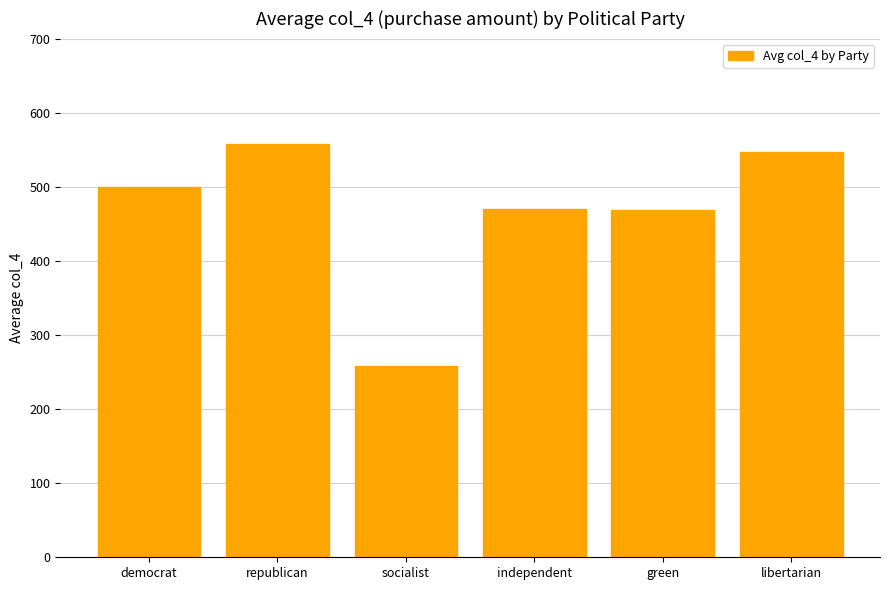

Is it true that the value at libertarian is 278.1?

False